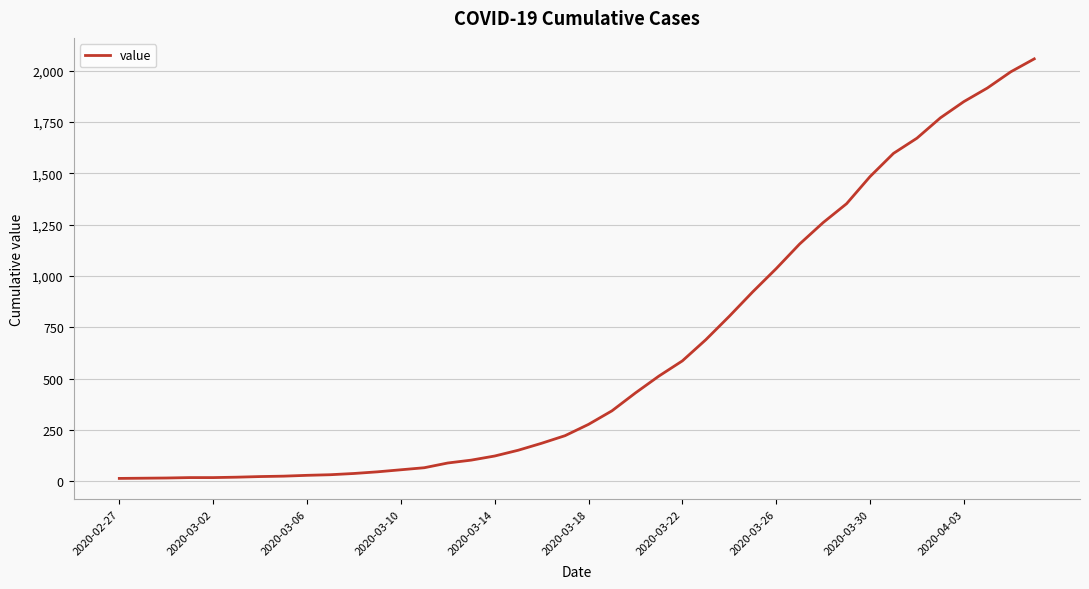

Count the number of data series in this chart.

1